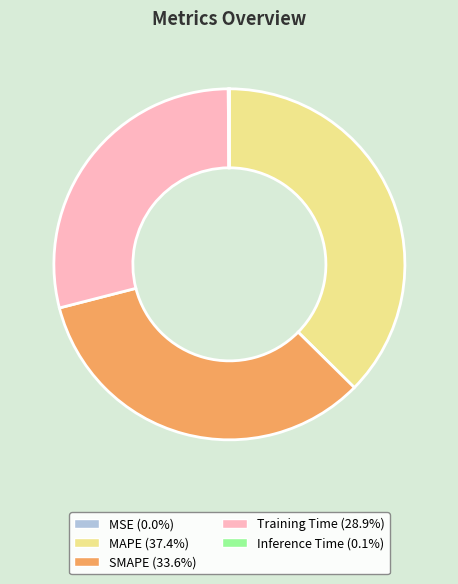

Does SMAPE account for over 50% of the chart?

No